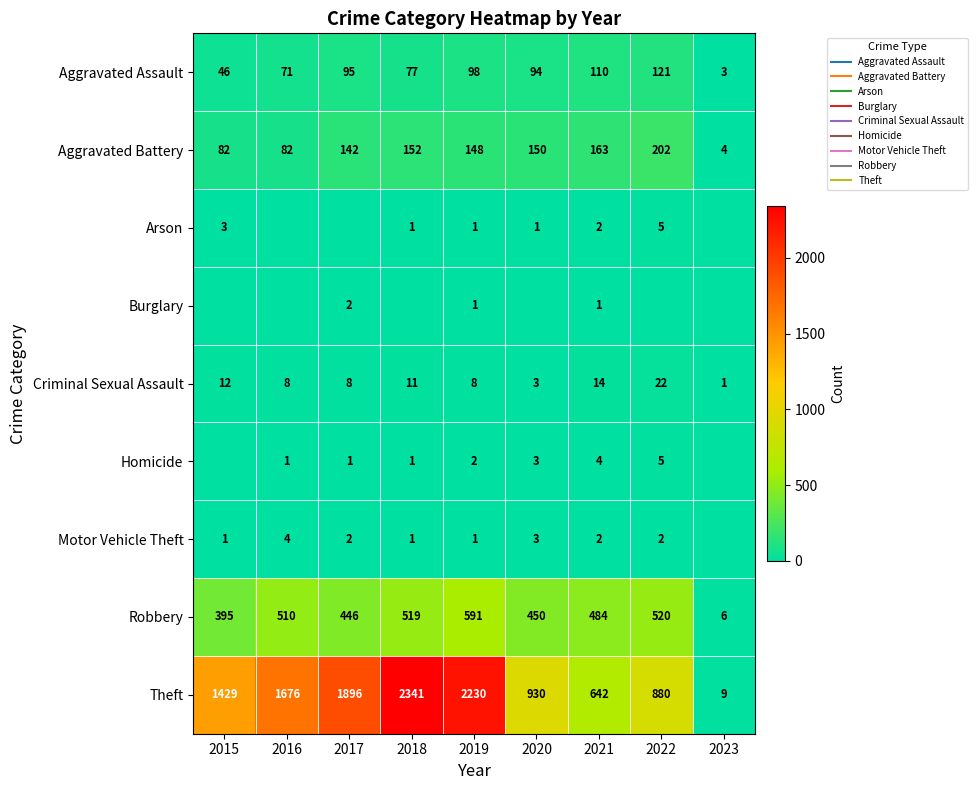

Is the value of Arson at 2016 greater than the value of Aggravated Battery at 2015?

No